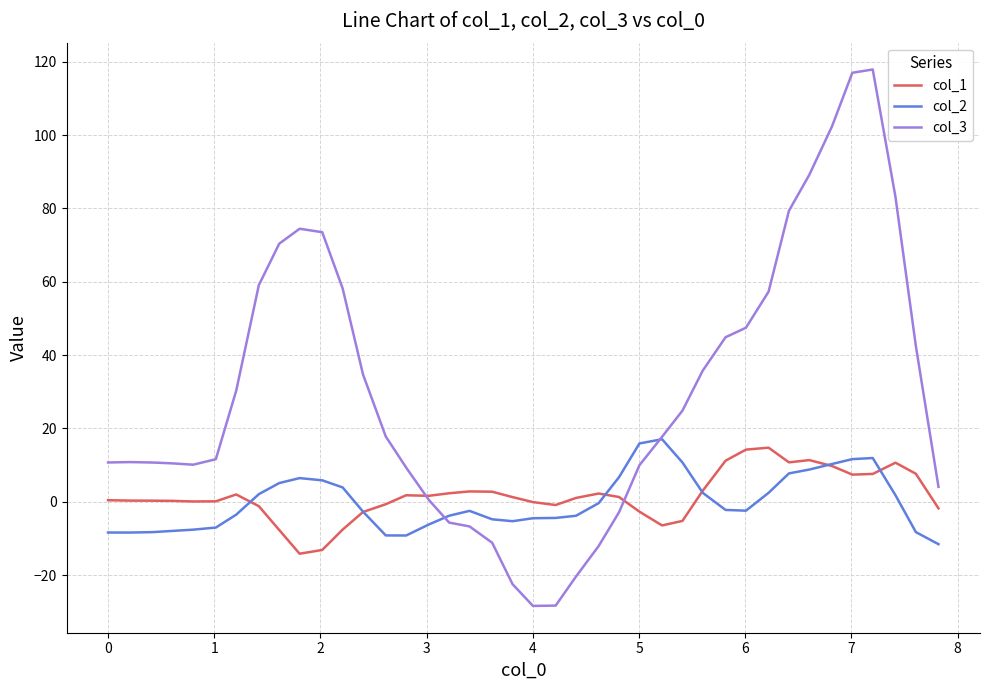

What is the maximum value for col_3?

117.9